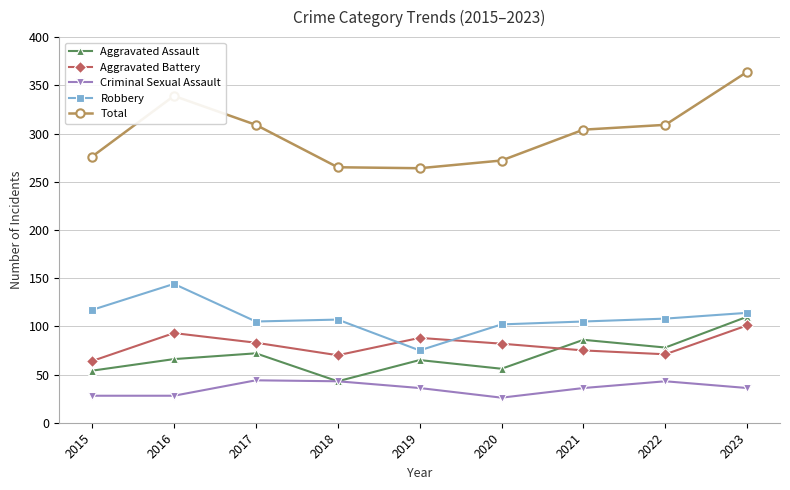

What is the value of the Total point at the 9th from the left?

364